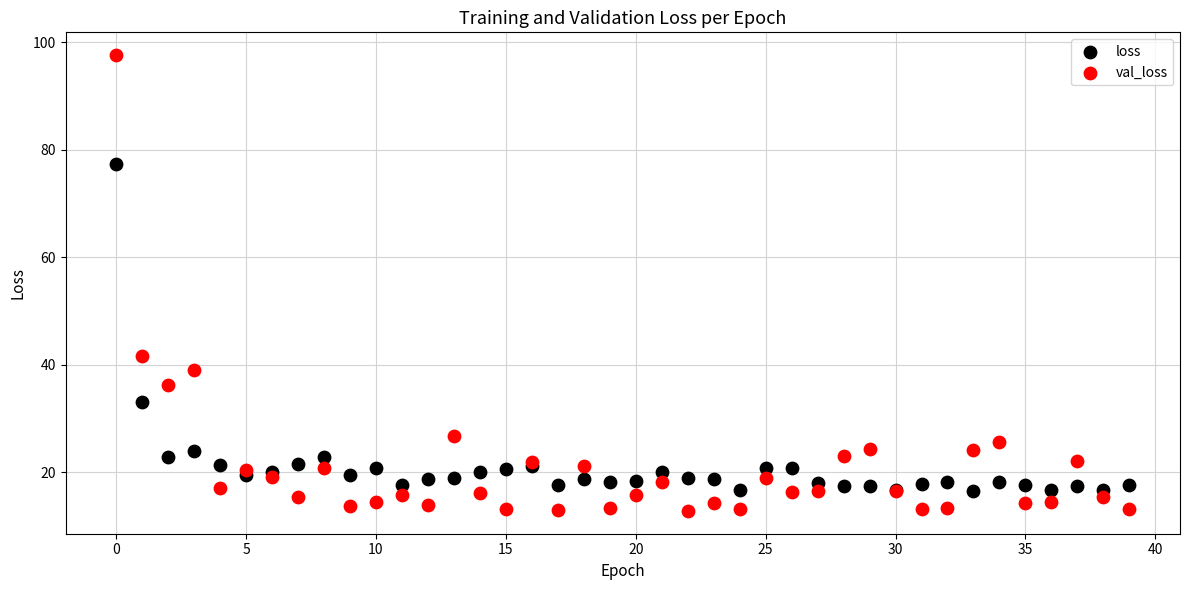

Across all series, what Y value is closest to 55?

41.6